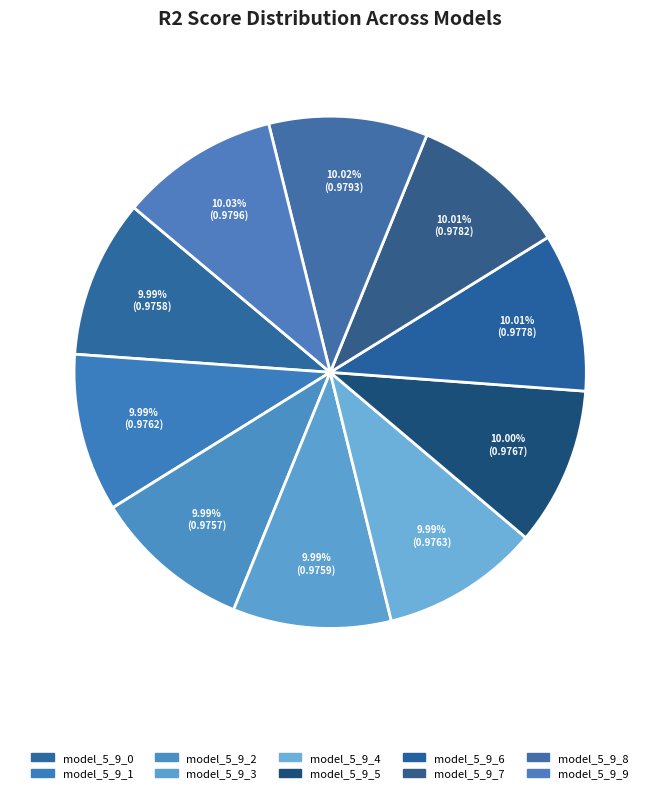

What is the largest slice in the pie chart?

model_5_9_9